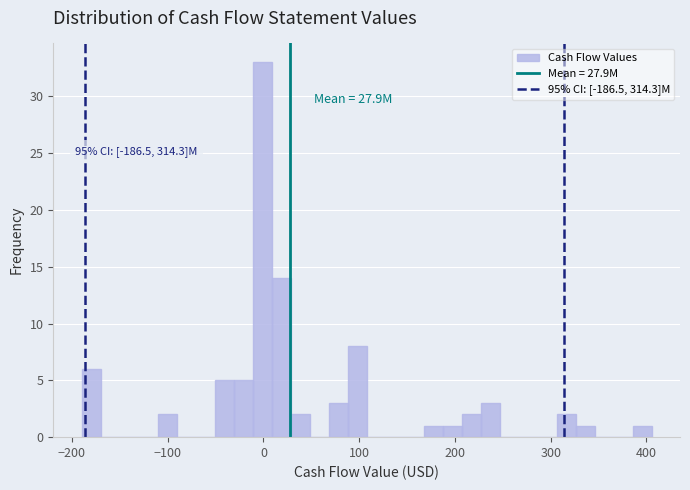

Read against the x-axis, roughly where is the centre of the tallest bar?

0